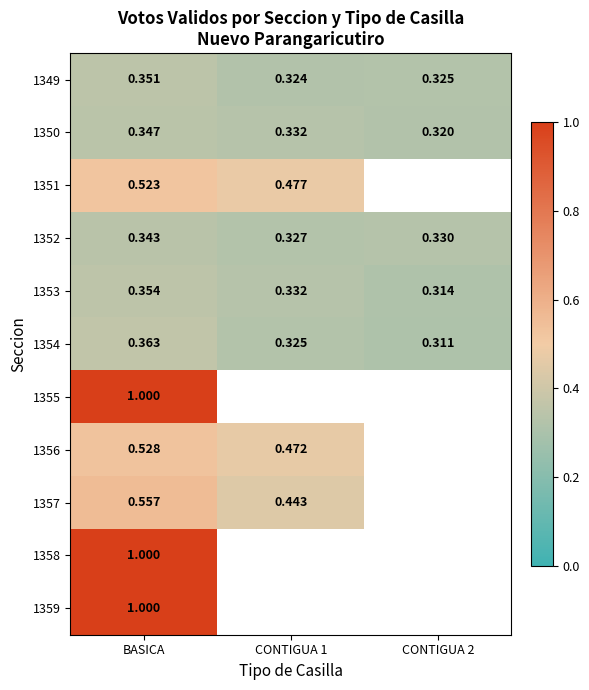

Count the number of data series in this chart.

11